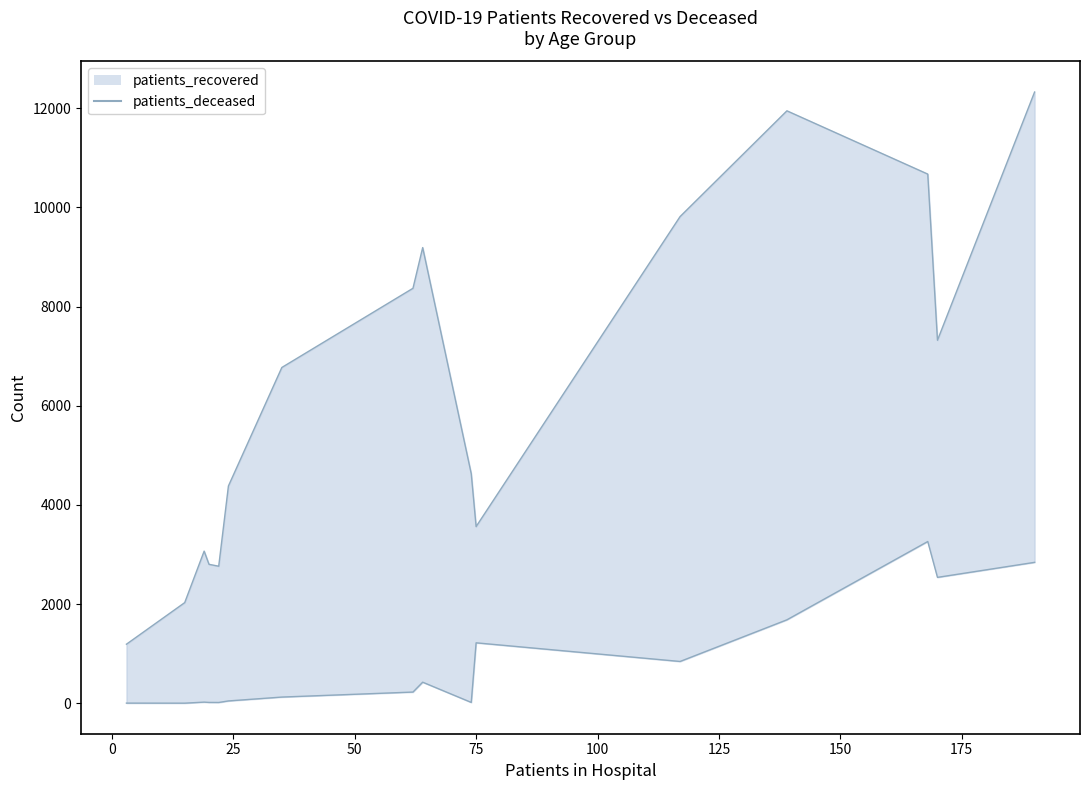

What is the sum of all patients_deceased values?

13305